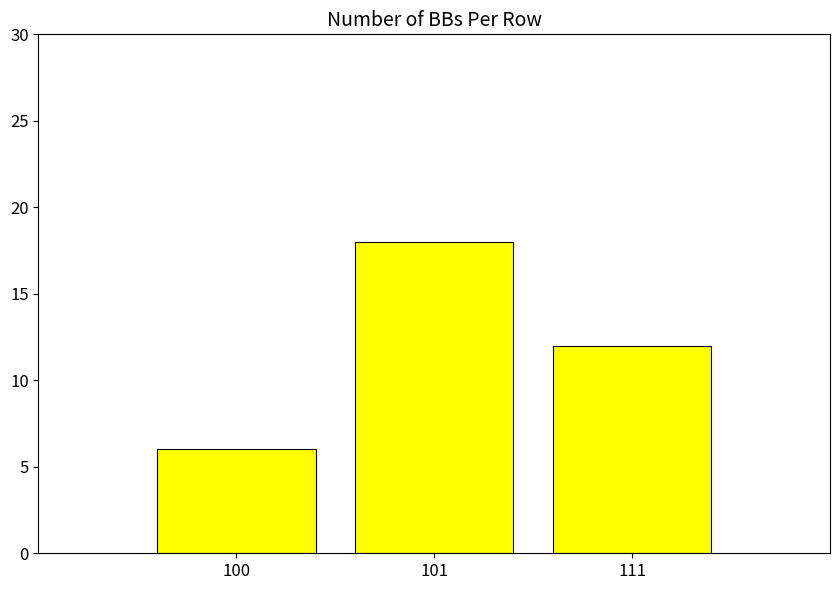

Rank the categories by value from lowest to highest.

100, 111, 101